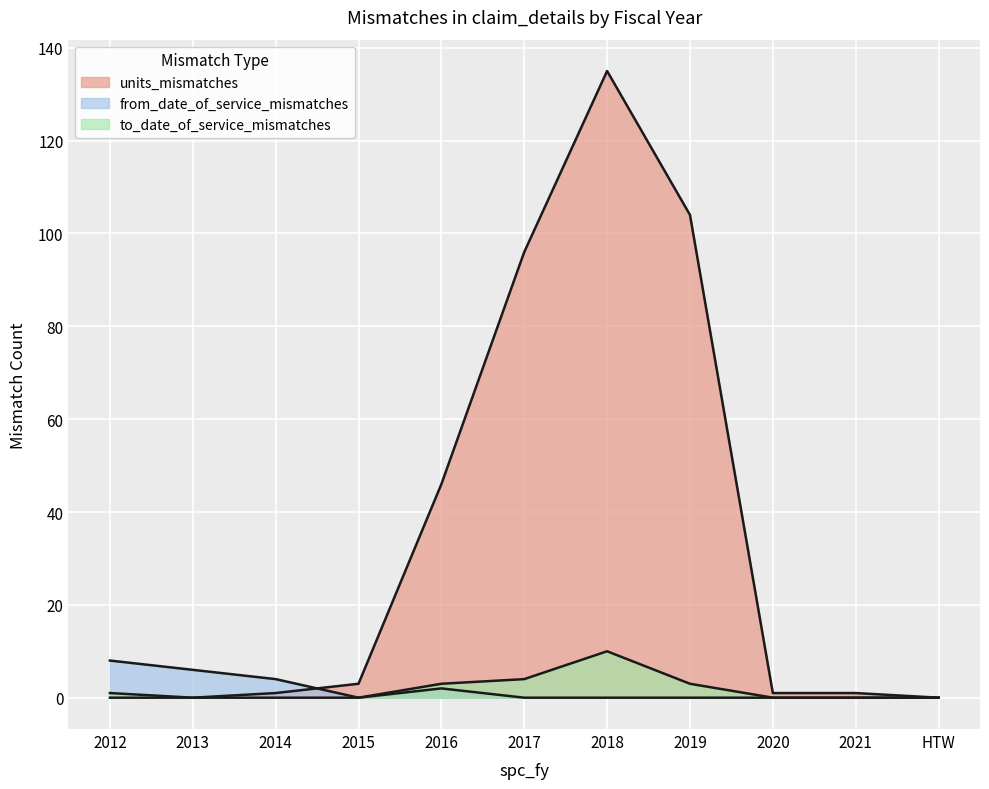

Which series has the largest range (max minus min)?

units_mismatches